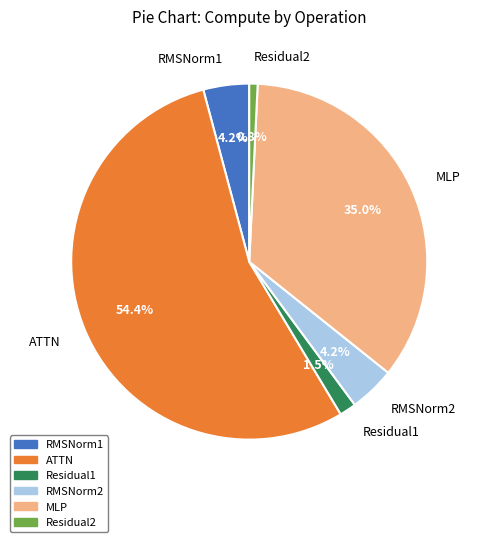

Which slice is the largest?

ATTN